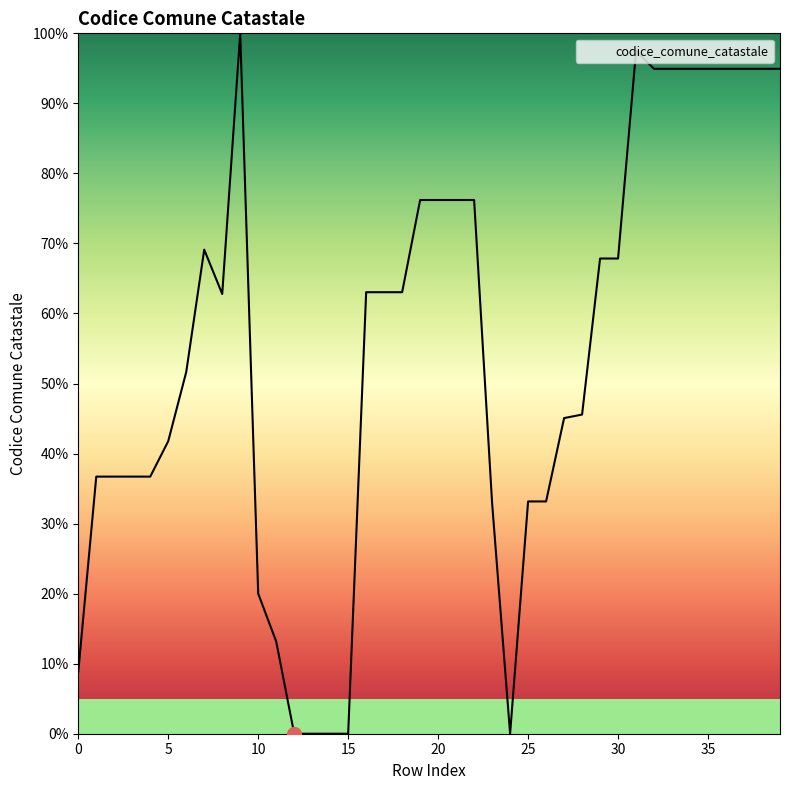

Which category has the lowest value across all series?

12